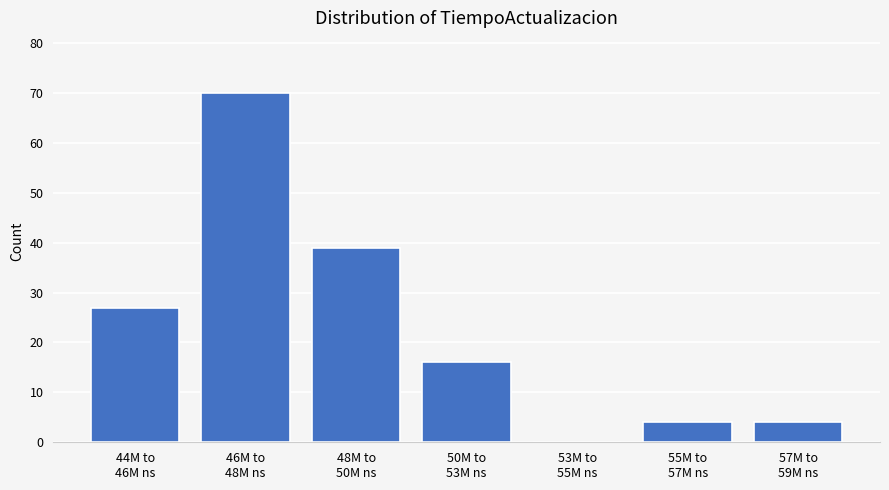

What is the sum of all values?

160